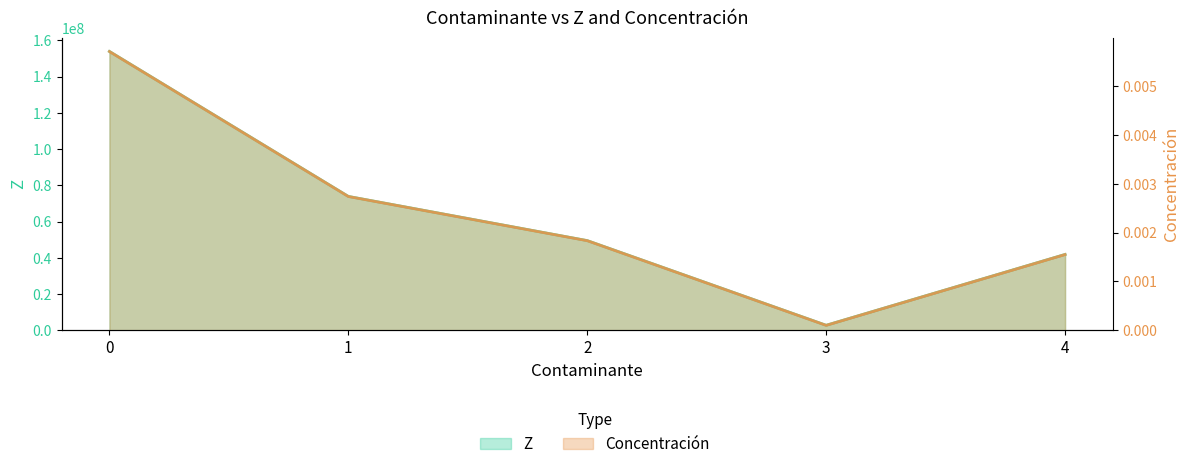

What is the difference between the highest and lowest values at 0?

153836297.7